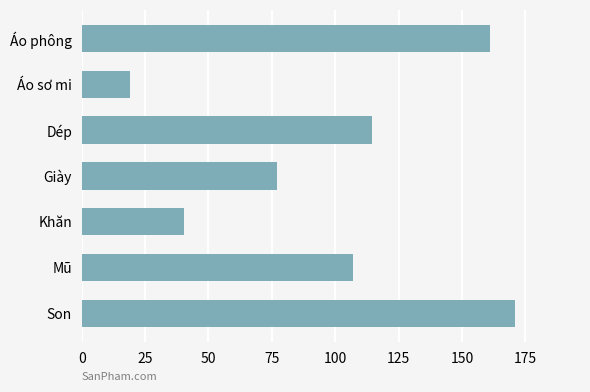

What is the sum of all values?

689.8